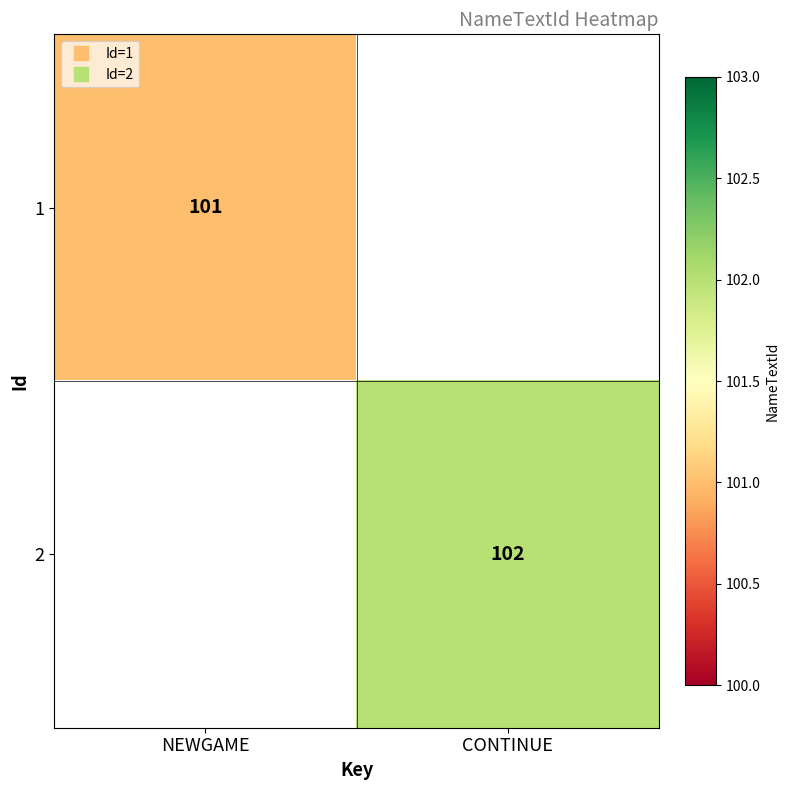

Which label corresponds to the largest value in the chart?

CONTINUE